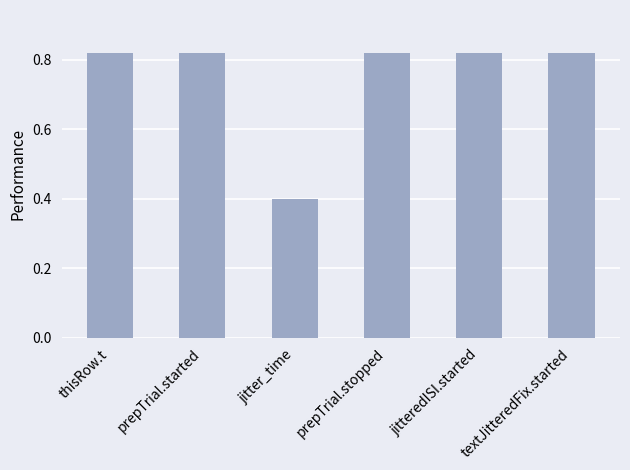

Is it true that the value at prepTrial.started is 1.3?

False